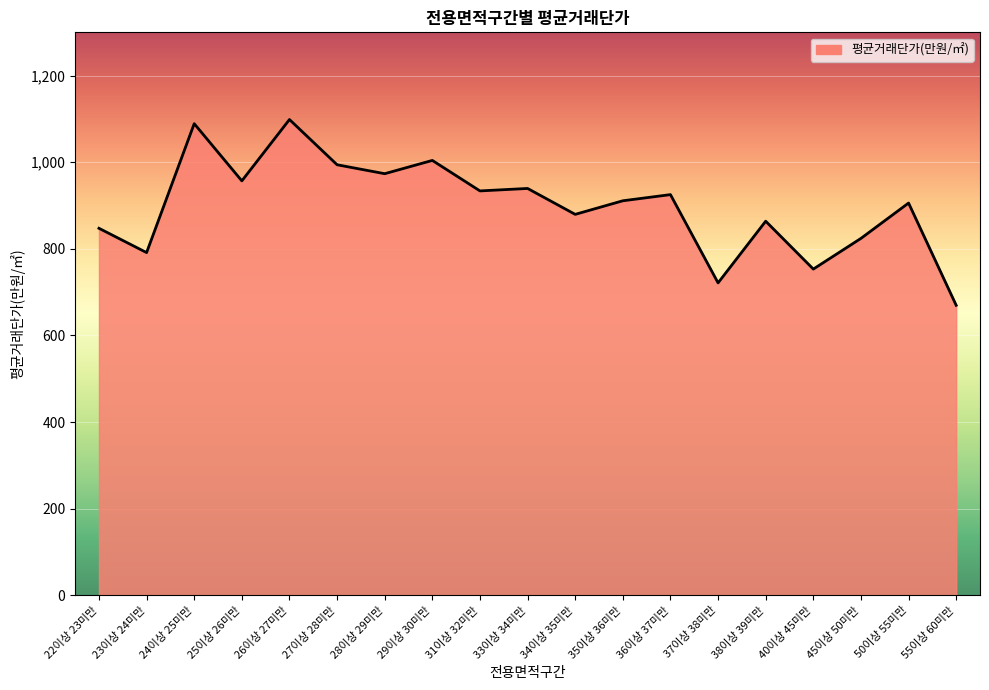

How many values exceed 911?

10